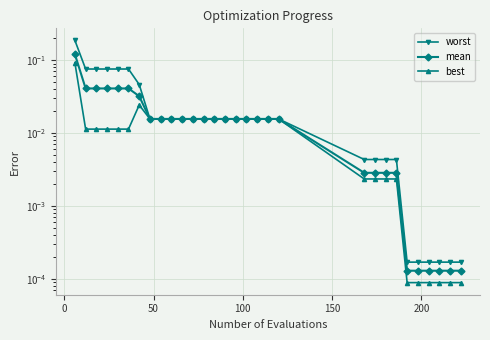

At 50, list the series in order from largest to smallest.

worst, mean, best